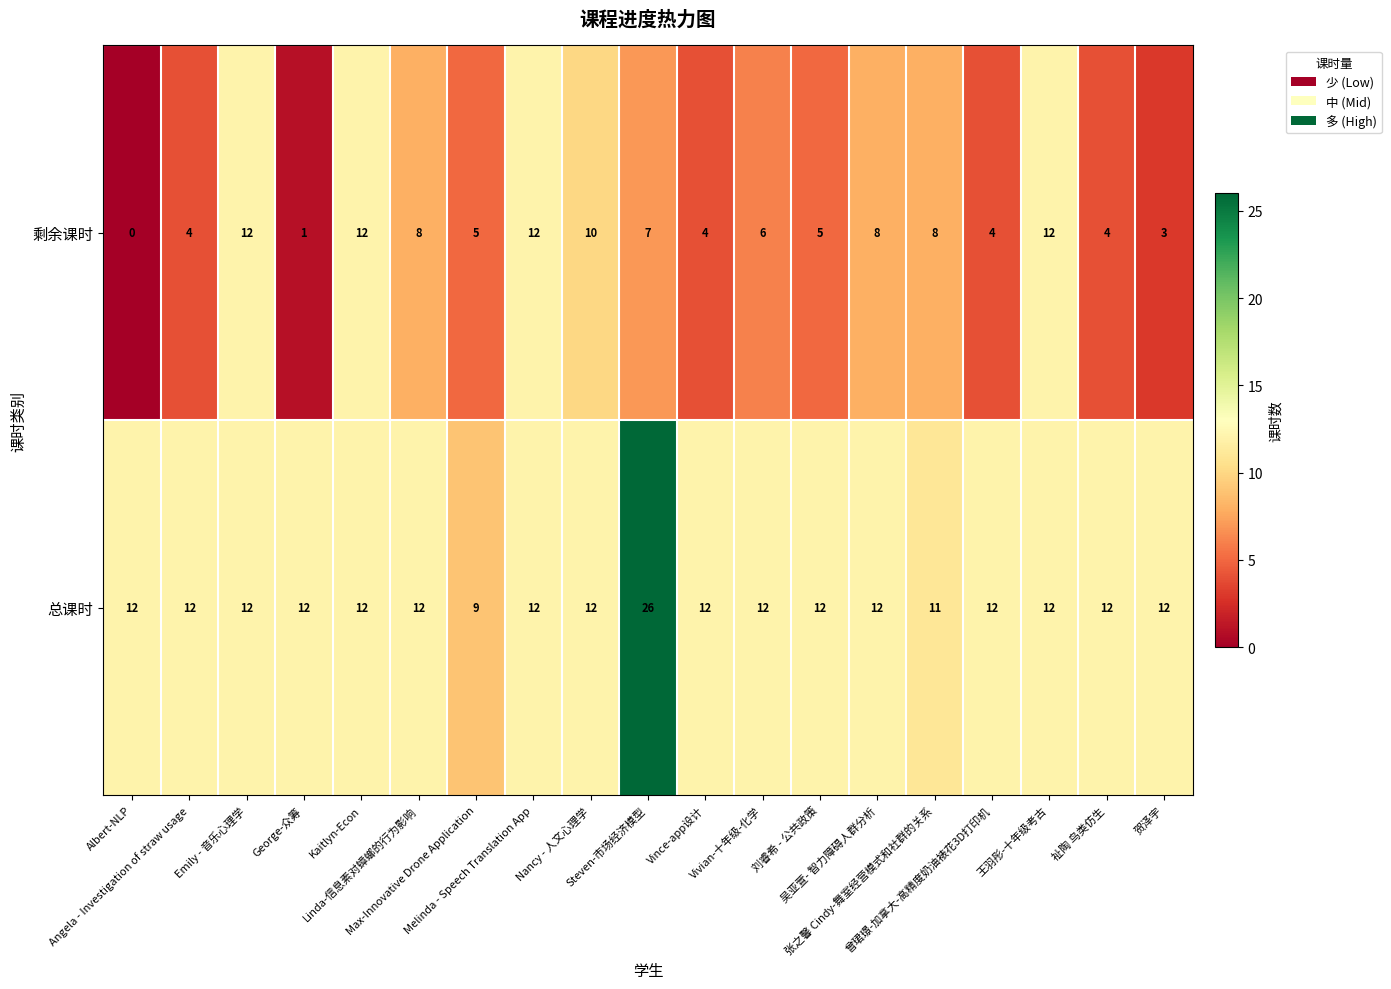

Rank the series by their average value, from highest to lowest.

总课时, 剩余课时